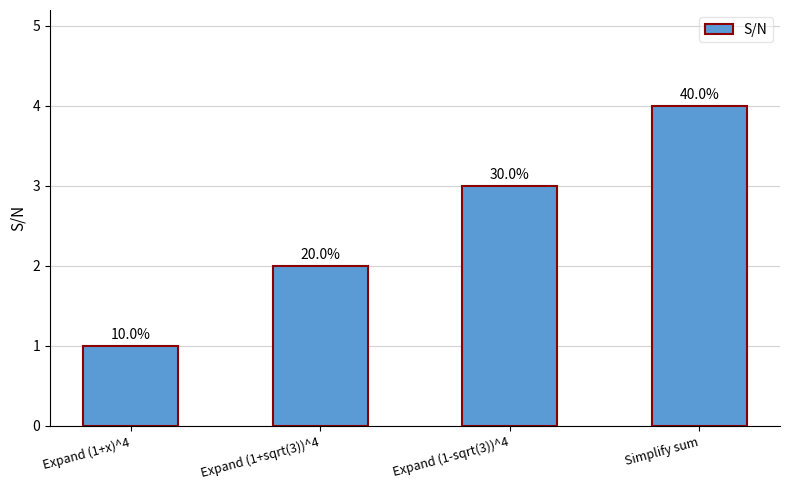

How many bars are there in total?

4